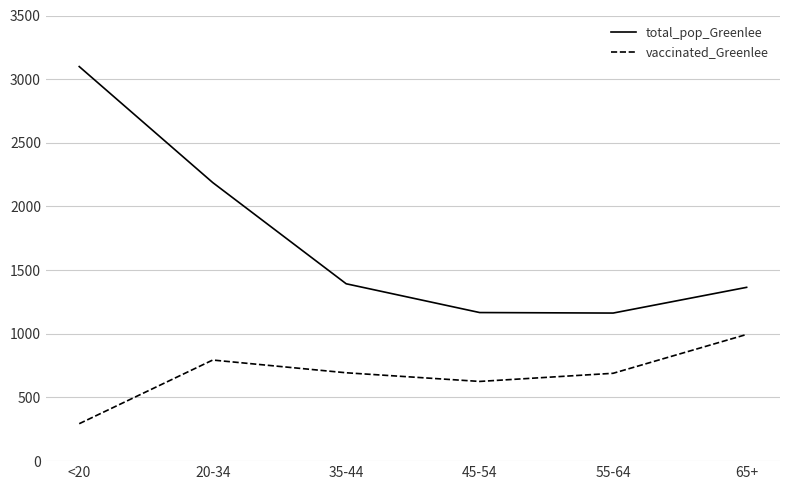

What position from the left is 65+?

6